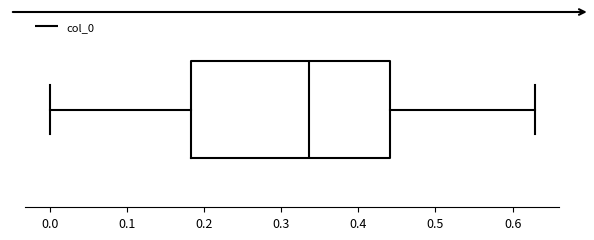

Read this box plot against the x-axis: the position of the median line, the range covered by the box, and the ends of both whiskers. The values are not printed on the chart, so give them approximately, as read against the axis.

median 0.34, box 0.18 to 0.44, whiskers 0.00 to 0.63